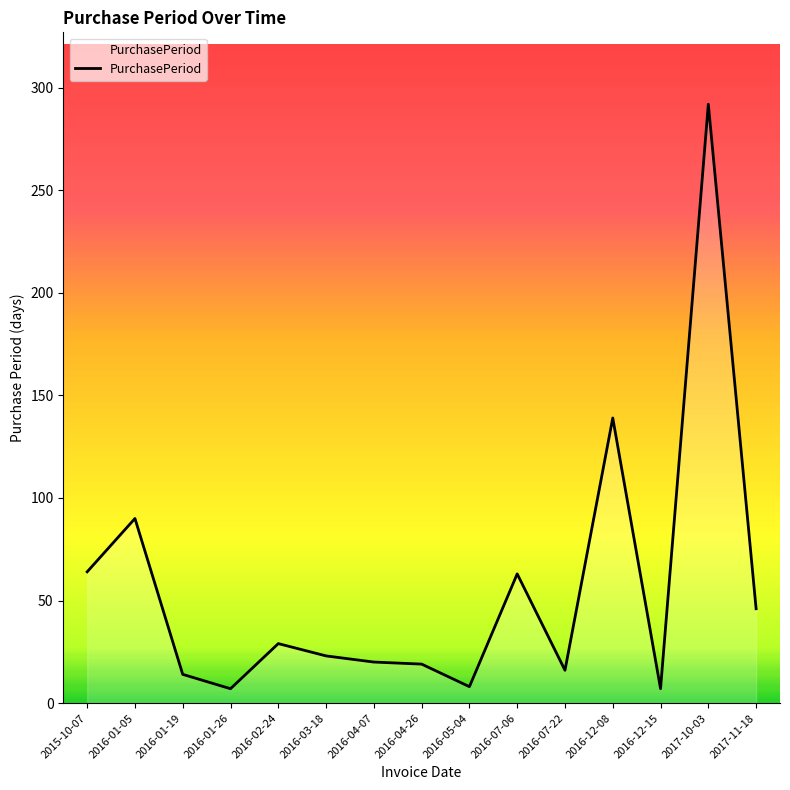

The chart shows a value of 20 at 2016-04-07. True or false?

True